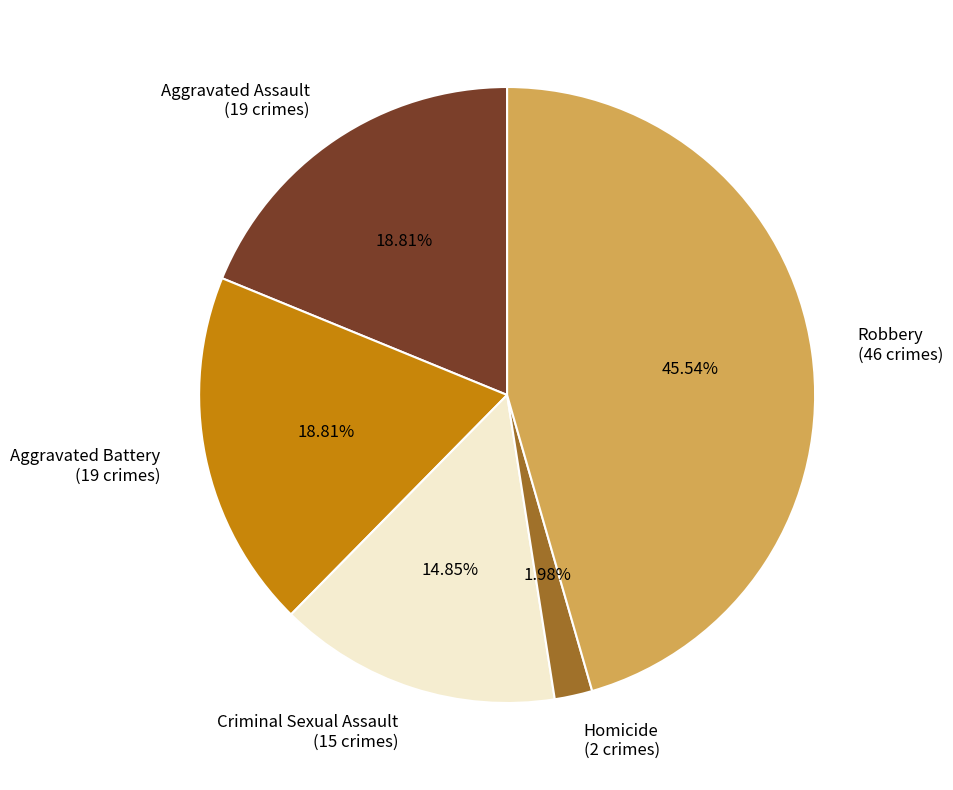

To the nearest percent, what is the difference between the largest and smallest slice percentages?

44%